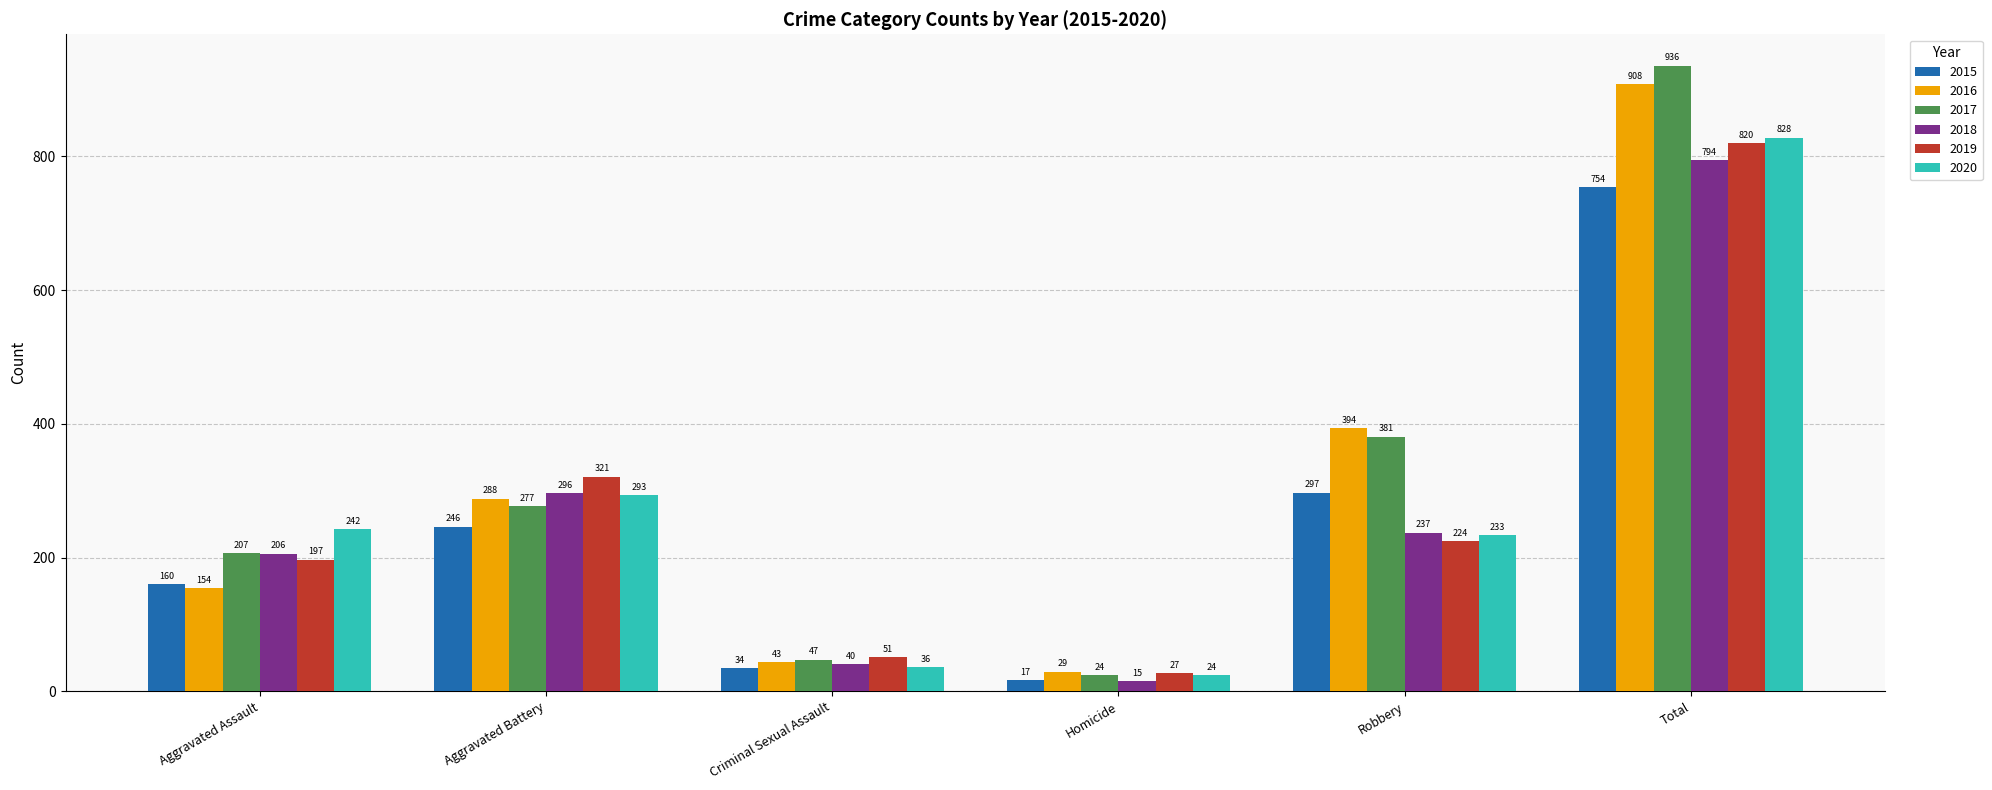

Count the number of data series in this chart.

6